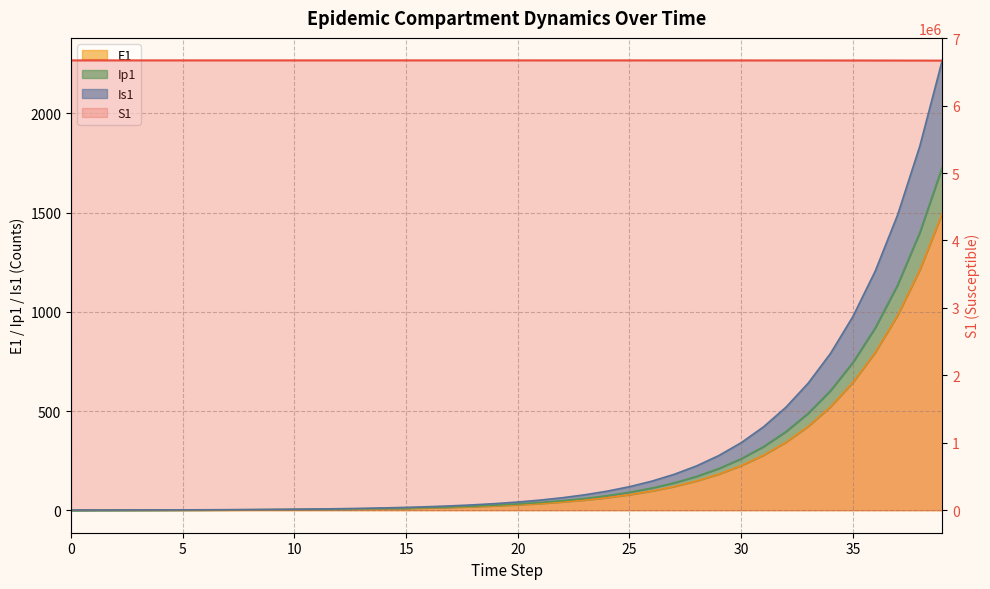

What are all the series names shown in the legend?

S1, E1, Ip1, Is1